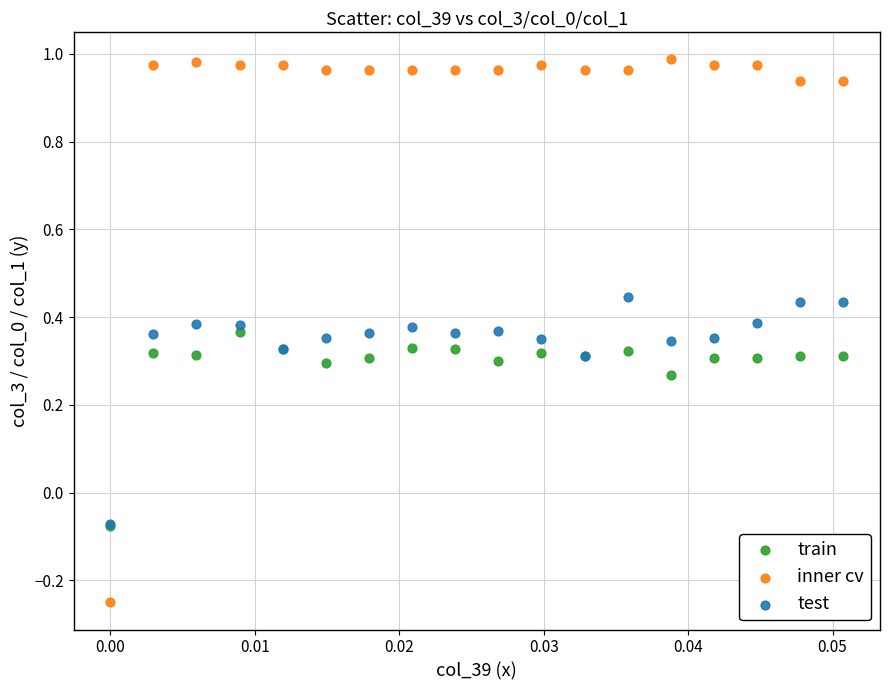

What are all the series names shown in the legend?

train, inner cv, test